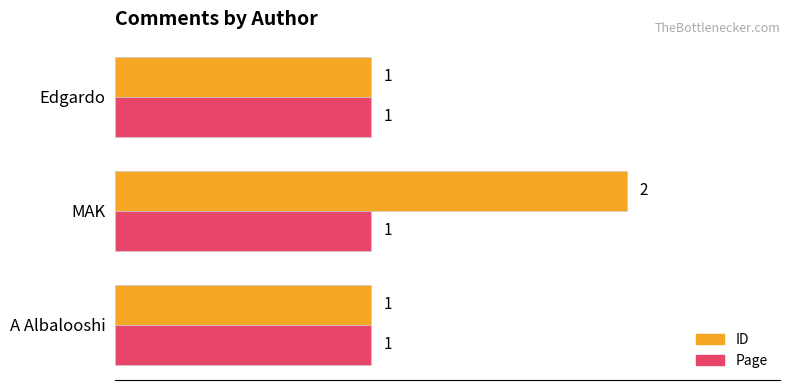

List the series in order of their overall mean, lowest first.

Page, ID